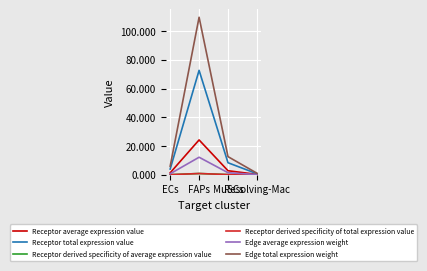

Rank the series by their maximum value, from lowest to highest.

Receptor derived specificity of average expression value, Receptor derived specificity of total expression value, Edge average expression weight, Receptor average expression value, Receptor total expression value, Edge total expression weight